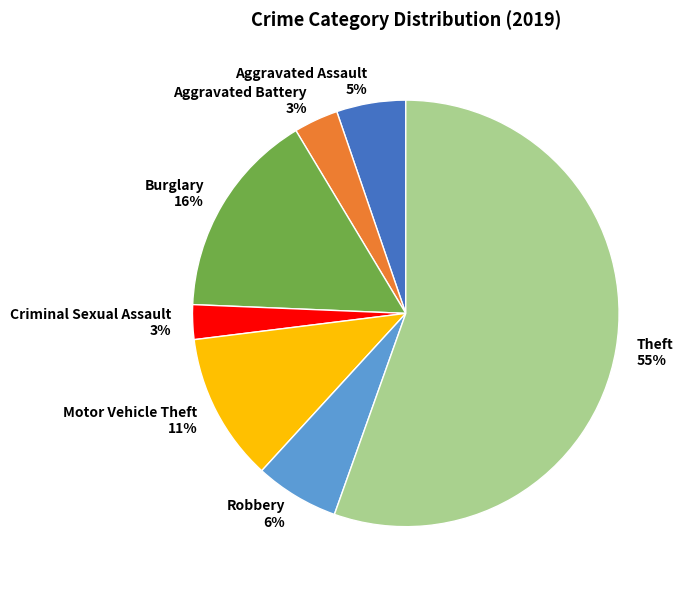

Combined, do Theft and Aggravated Battery account for over 50%?

Yes